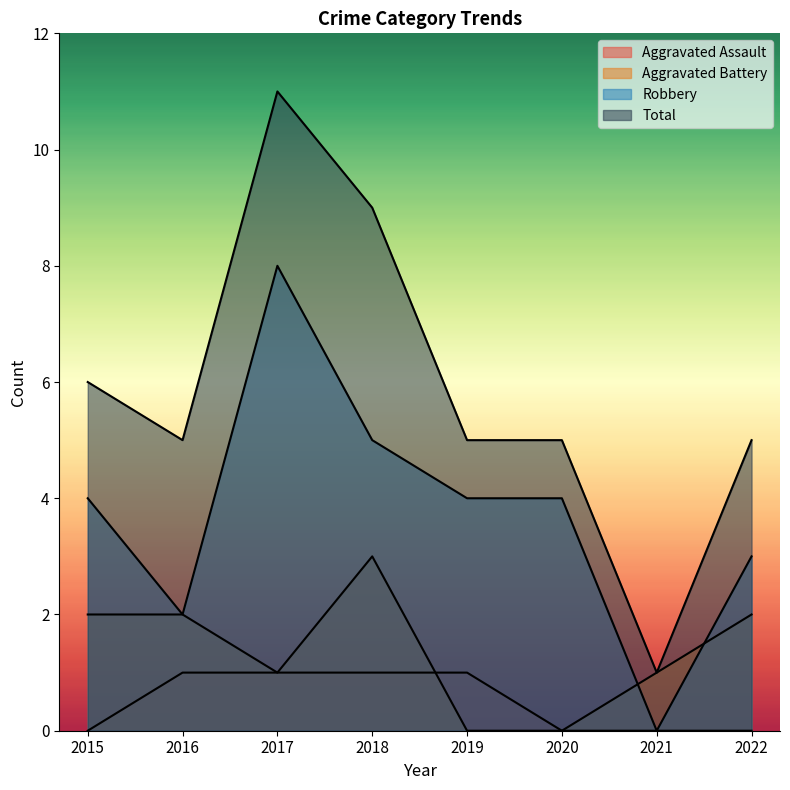

What is the total value across all series at 2015?

12